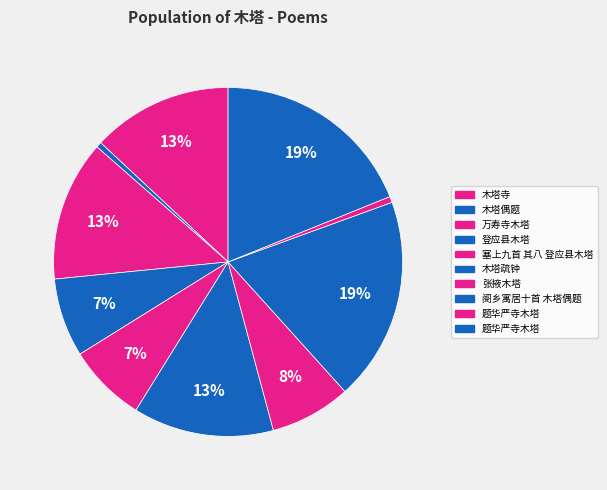

How many slices are in this pie chart?

10